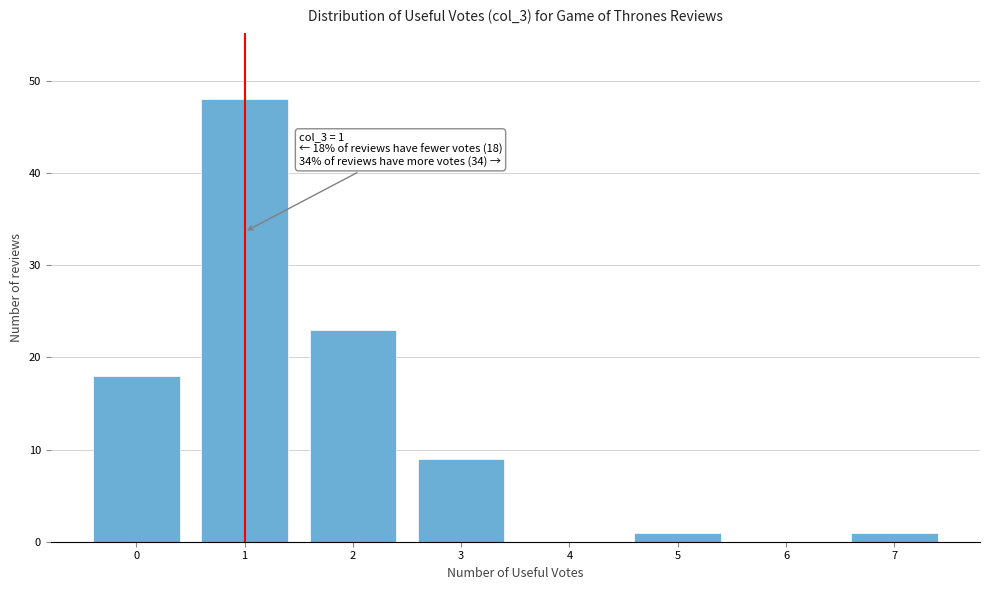

Reading right to left, list all the values displayed in this chart.

7=1	6=0	5=1	4=0	3=9	2=23	1=48	0=18